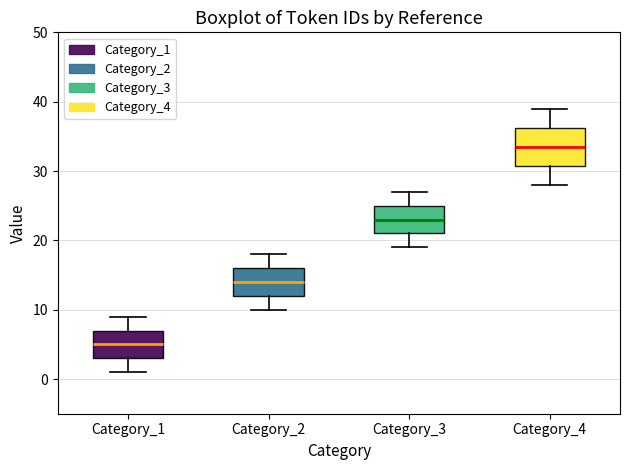

Reading left to right, transcribe this box plot: for each box, give where its median line is, the range the box spans, and where its two whiskers end, as read against the y-axis. The values are not printed on the chart, so give them approximately, as read against the axis.

Category_1: median 5, box 3 to 7, whiskers 1 to 9
Category_2: median 14, box 12 to 16, whiskers 10 to 18
Category_3: median 23, box 21 to 25, whiskers 19 to 27
Category_4: median 34, box 31 to 36, whiskers 28 to 39